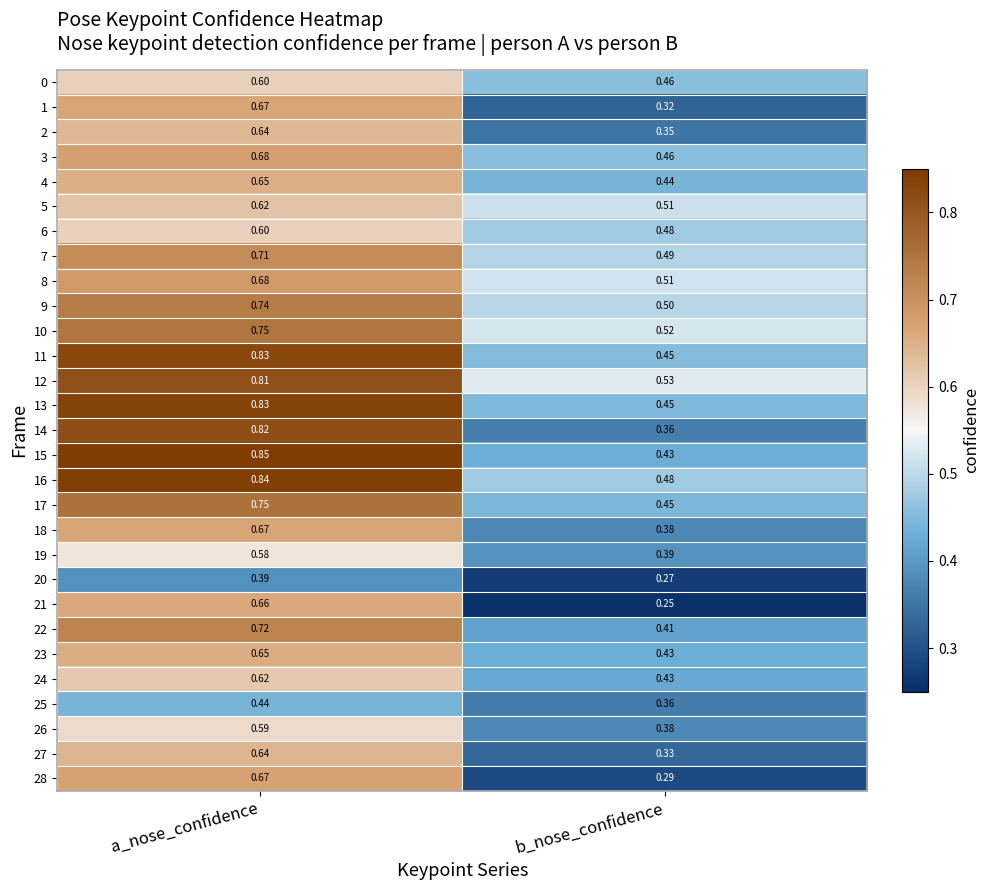

Which category has the highest value across all series?

a_nose_confidence